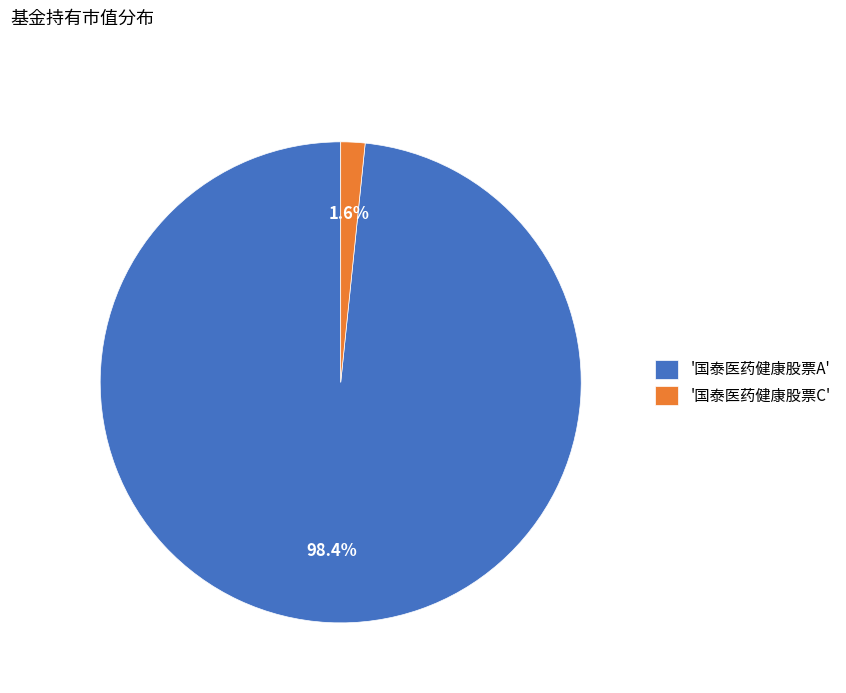

Rank the categories by value from lowest to highest.

'国泰医药健康股票C', '国泰医药健康股票A'